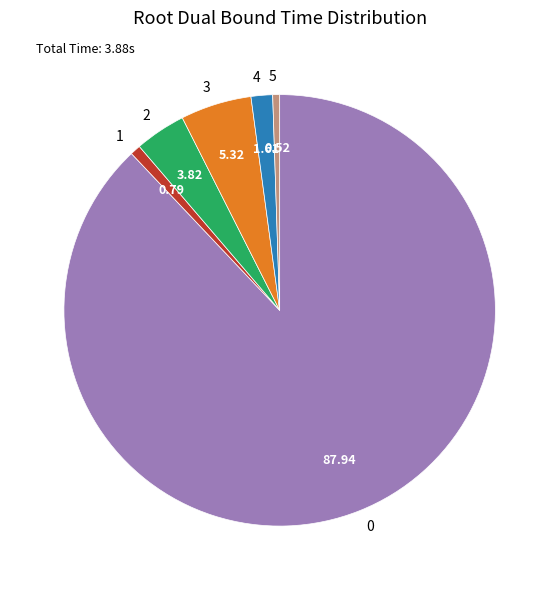

Combined, do 3 and 5 account for over 50%?

No